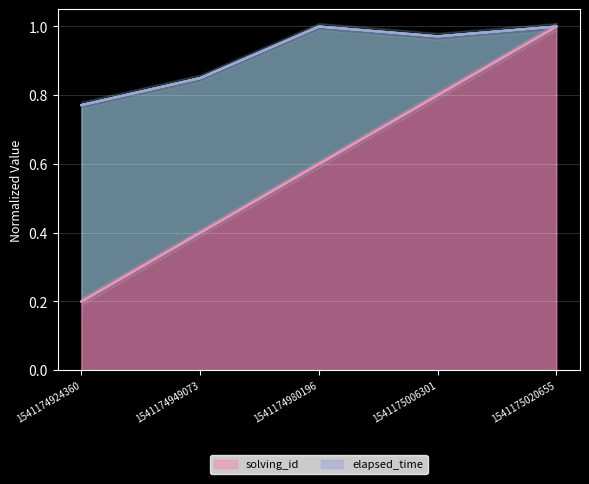

Does the chart display data point markers on the line(s)?

No